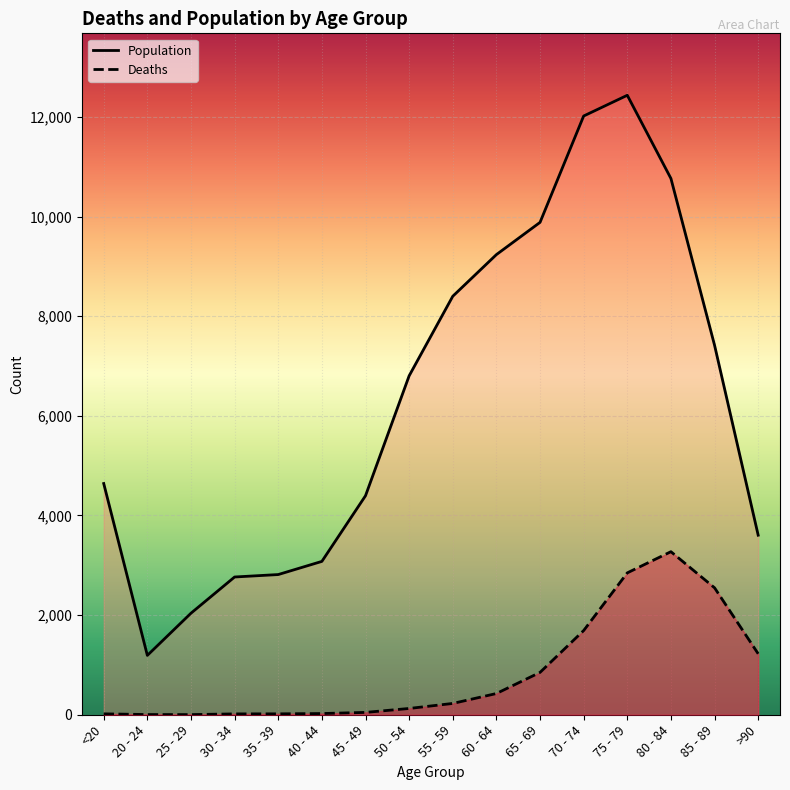

At how many categories does at least one series exceed 9933?

3